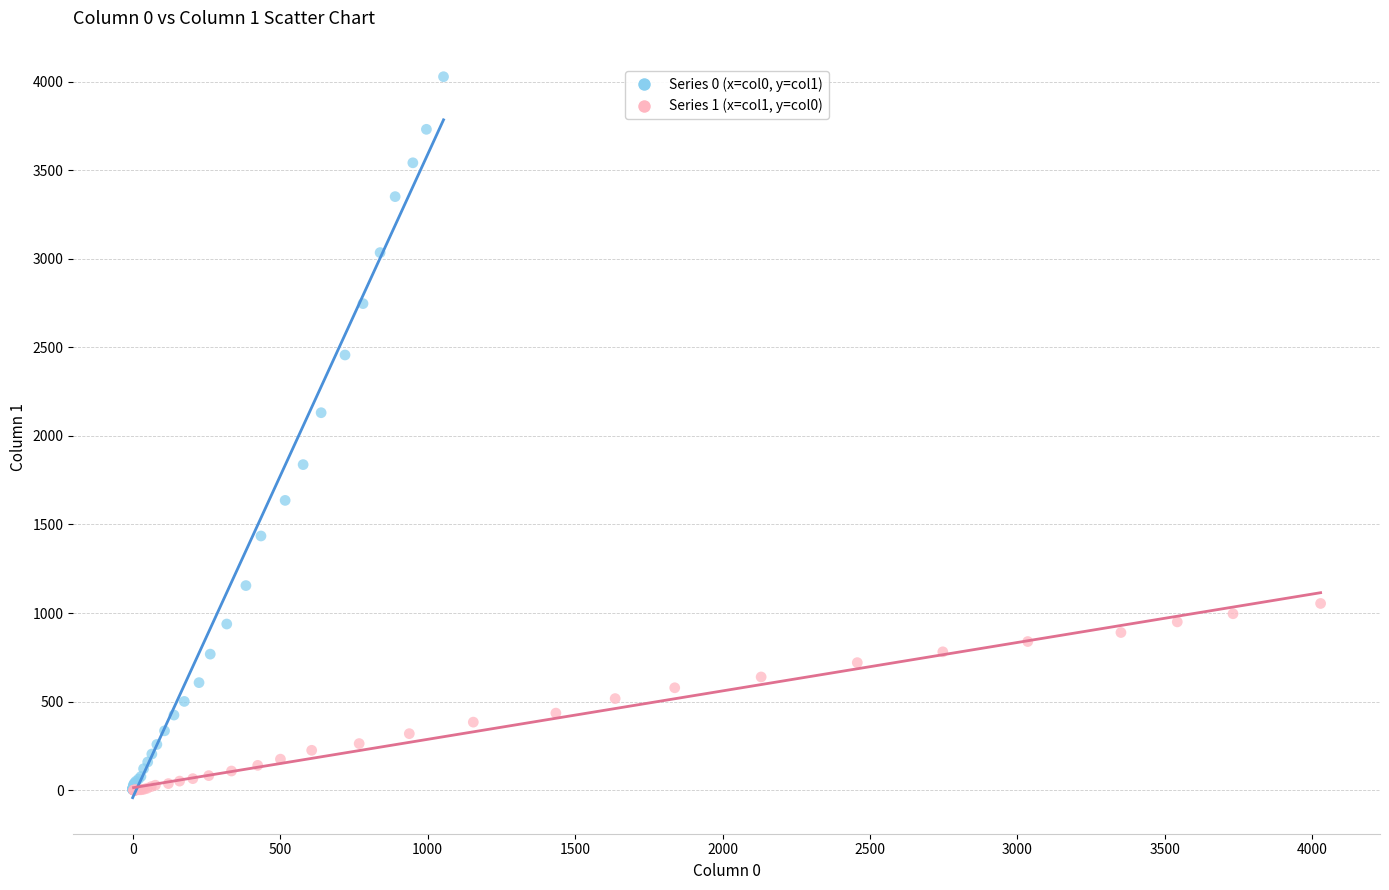

Which series contains the highest Y value?

Series 0 (x=col0, y=col1)